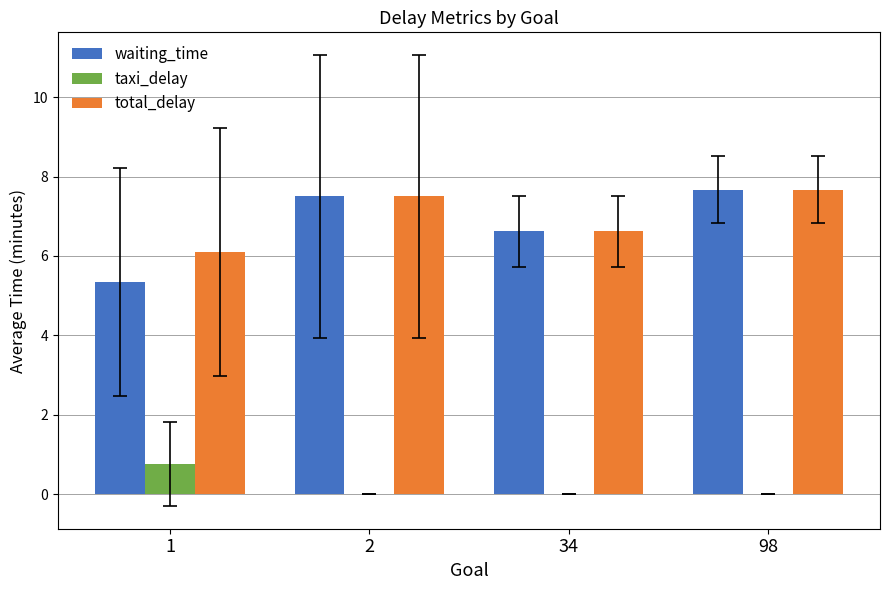

What is the maximum value for waiting_time?

7.7